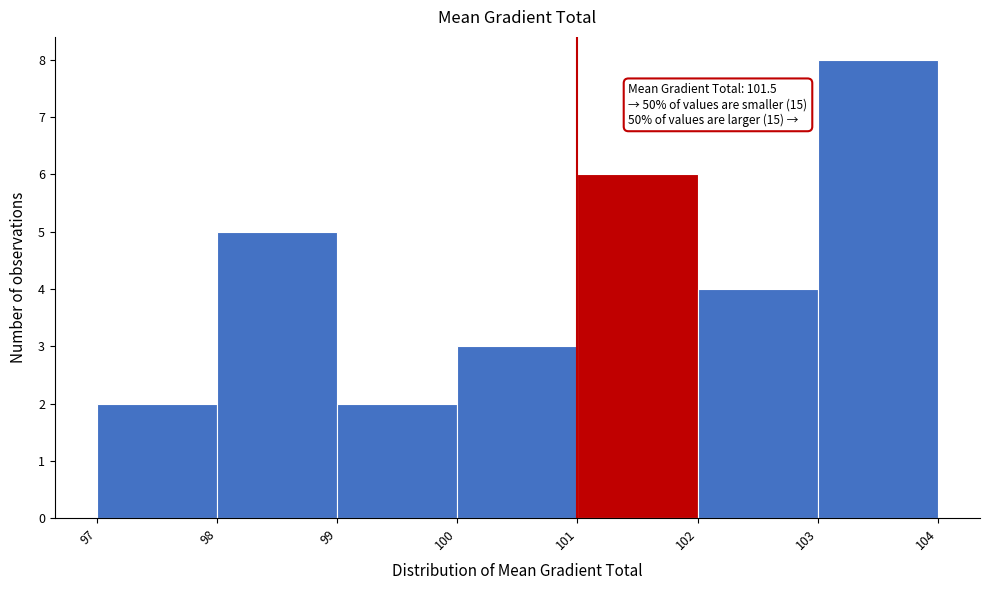

Over which range of the x-axis is the bar tallest?

103 to 104